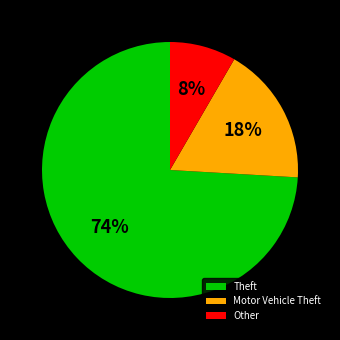

Between Other and Motor Vehicle Theft, which is larger?

Motor Vehicle Theft